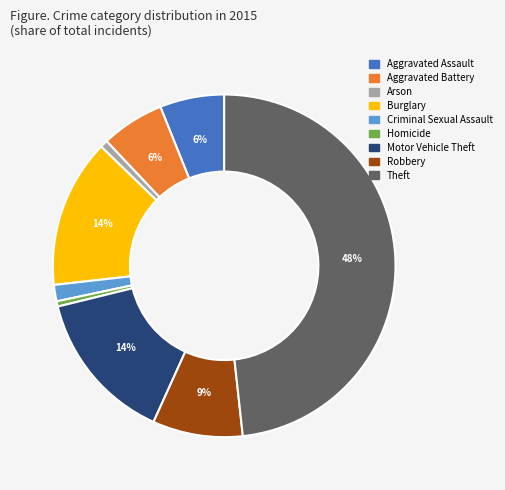

Is it true that Burglary is 14% of the pie?

True